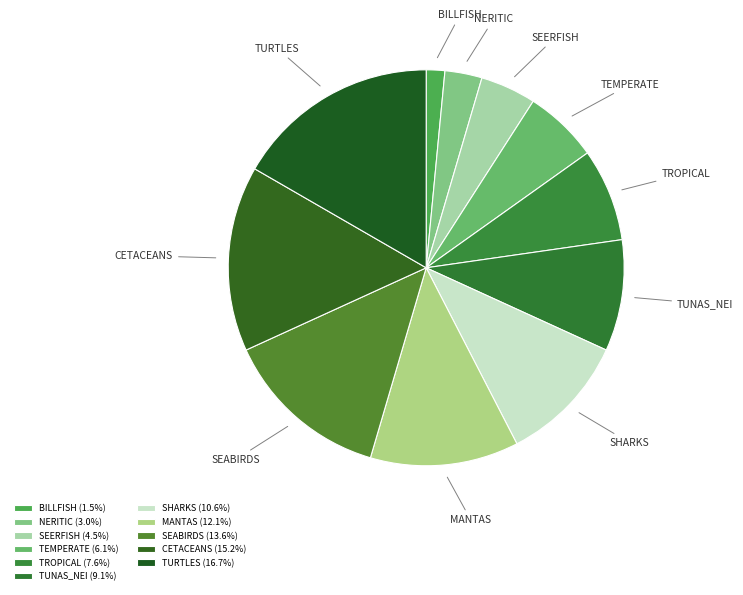

Is there any slice that represents more than half of the pie?

No